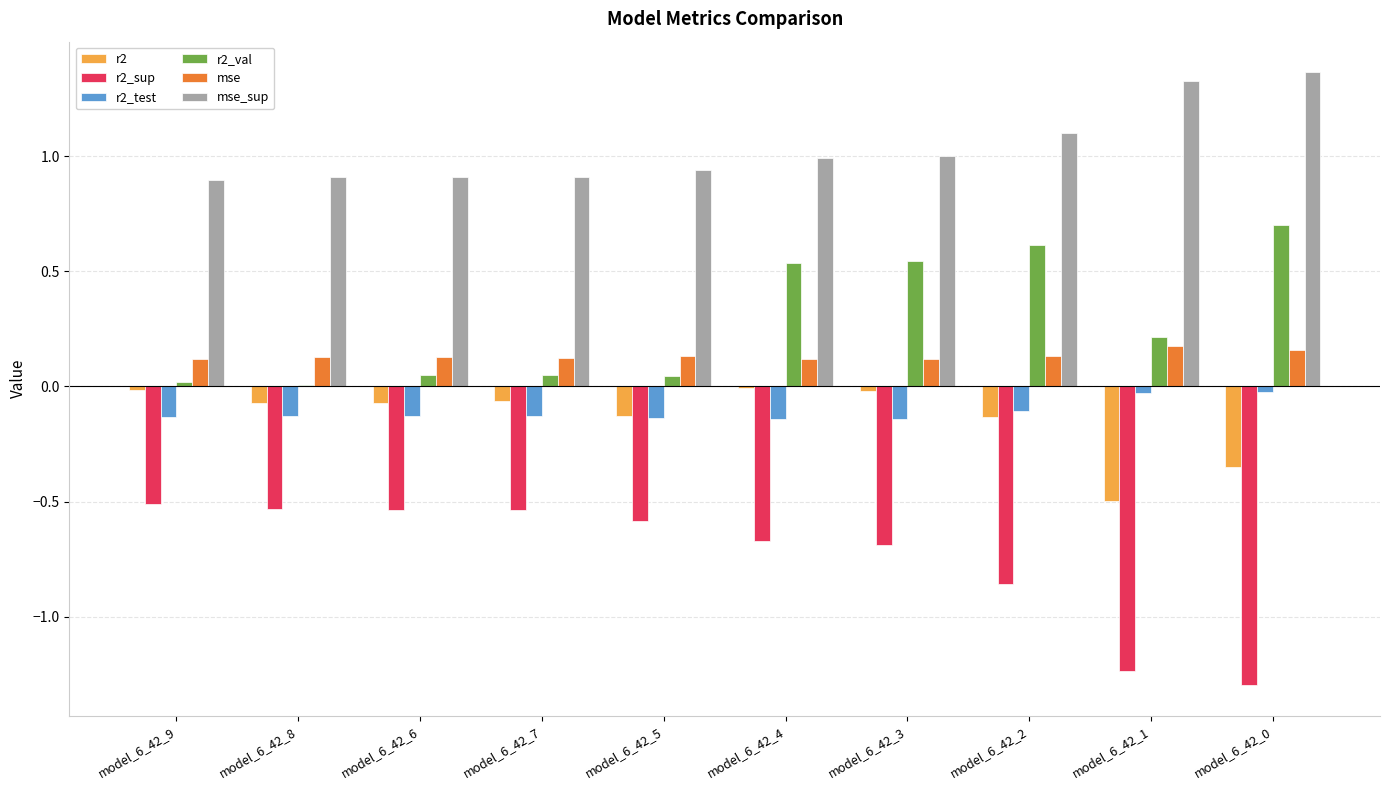

What is the sum of all r2_sup values?

-7.4